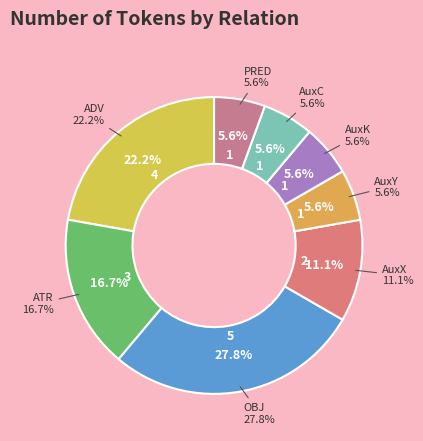

What percentage is the AuxY slice, to the nearest percent?

6%